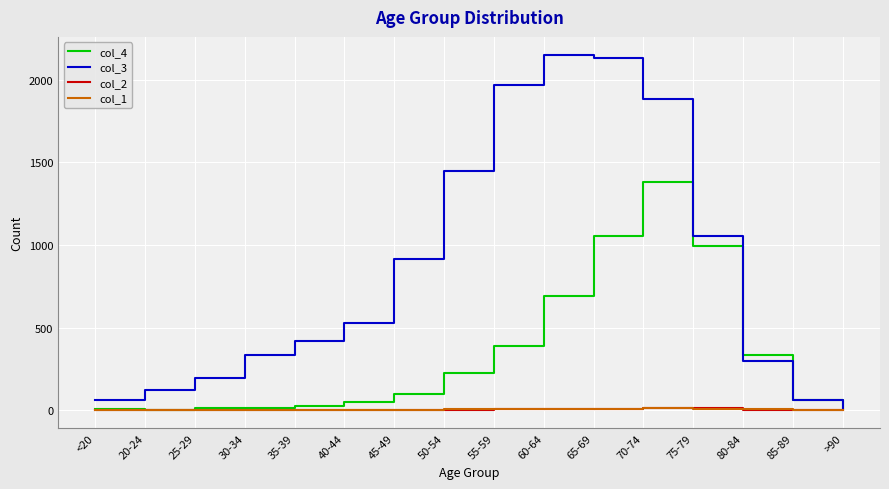

How many values in the col_2 series are below 2?

8